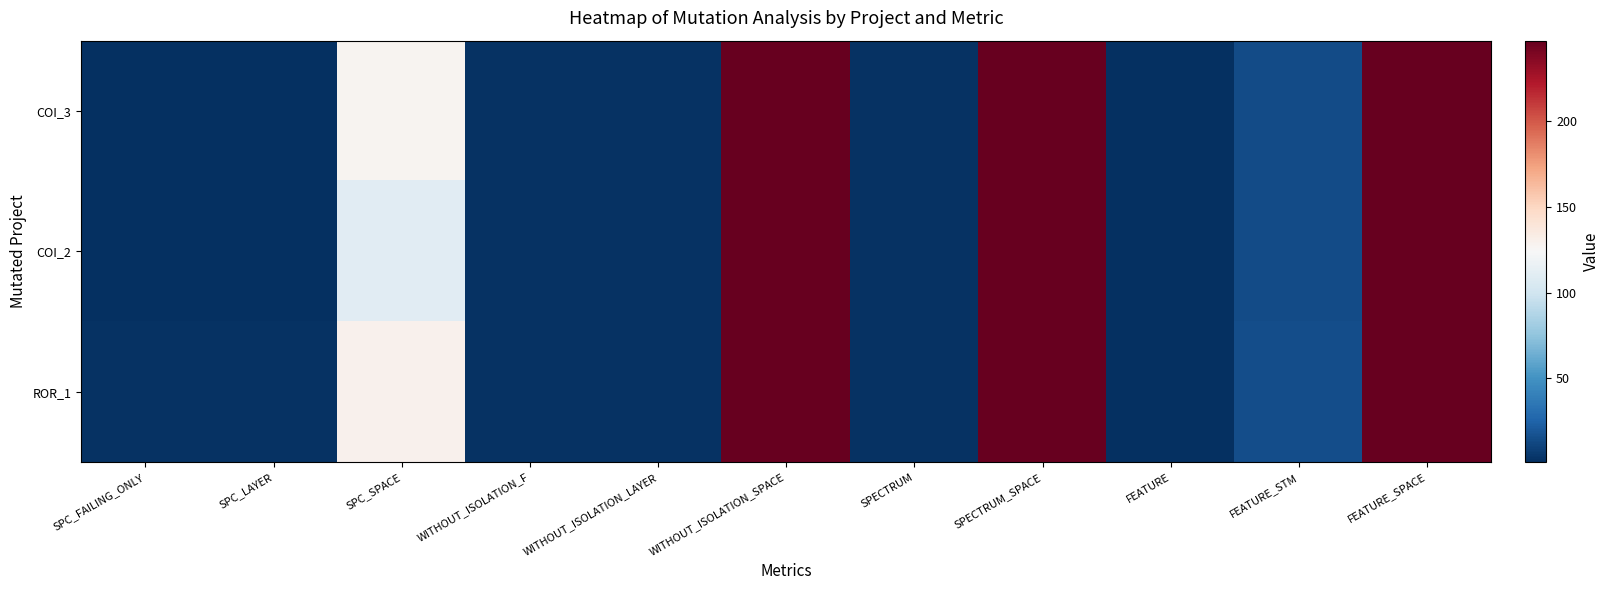

Reading left to right, transcribe all the data shown in this chart.

COI_3: SPC_FAILING_ONLY=1	SPC_LAYER=1	SPC_SPACE=127	WITHOUT_ISOLATION_F=2	WITHOUT_ISOLATION_LAYER=2	WITHOUT_ISOLATION_SPACE=247	SPECTRUM=2	SPECTRUM_SPACE=247	FEATURE=1	FEATURE_STM=14	FEATURE_SPACE=247
COI_2: SPC_FAILING_ONLY=1	SPC_LAYER=1	SPC_SPACE=110	WITHOUT_ISOLATION_F=2	WITHOUT_ISOLATION_LAYER=2	WITHOUT_ISOLATION_SPACE=247	SPECTRUM=2	SPECTRUM_SPACE=247	FEATURE=1	FEATURE_STM=14	FEATURE_SPACE=247
ROR_1: SPC_FAILING_ONLY=2	SPC_LAYER=2	SPC_SPACE=129	WITHOUT_ISOLATION_F=2	WITHOUT_ISOLATION_LAYER=2	WITHOUT_ISOLATION_SPACE=247	SPECTRUM=2	SPECTRUM_SPACE=247	FEATURE=1	FEATURE_STM=15	FEATURE_SPACE=247